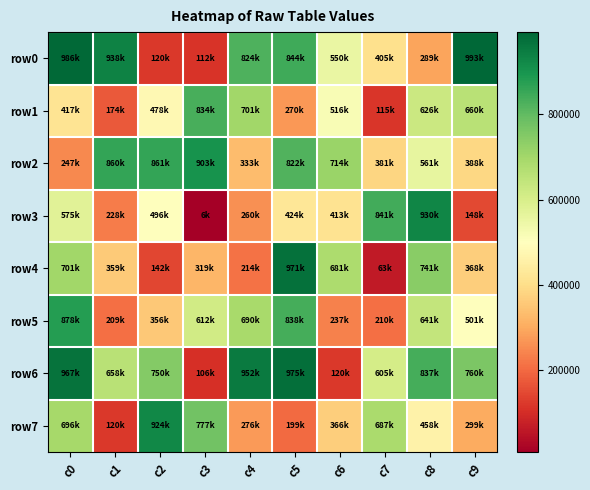

Reading left to right, list all the values displayed in this chart.

row0: c0=986289	c1=938875	c2=120959	c3=112195	c4=824327	c5=844197	c6=550227	c7=405602	c8=289776	c9=993456
row1: c0=417076	c1=174844	c2=478893	c3=834761	c4=701623	c5=270263	c6=516601	c7=115993	c8=626808	c9=660256
row2: c0=247602	c1=860993	c2=861374	c3=903860	c4=333265	c5=822476	c6=714414	c7=381795	c8=561694	c9=388063
row3: c0=575697	c1=228444	c2=496856	c3=6770	c4=260093	c5=424678	c6=413456	c7=841582	c8=930066	c9=148665
row4: c0=701038	c1=359221	c2=142910	c3=319527	c4=214235	c5=971927	c6=681471	c7=63060	c8=741134	c9=368208
row5: c0=878782	c1=209059	c2=356955	c3=612214	c4=690620	c5=838960	c6=237686	c7=210307	c8=641661	c9=501162
row6: c0=967988	c1=658374	c2=750249	c3=106274	c4=952835	c5=975002	c6=120540	c7=605018	c8=837772	c9=760156
row7: c0=696299	c1=120656	c2=924920	c3=777375	c4=276437	c5=199929	c6=366133	c7=687643	c8=458279	c9=299886